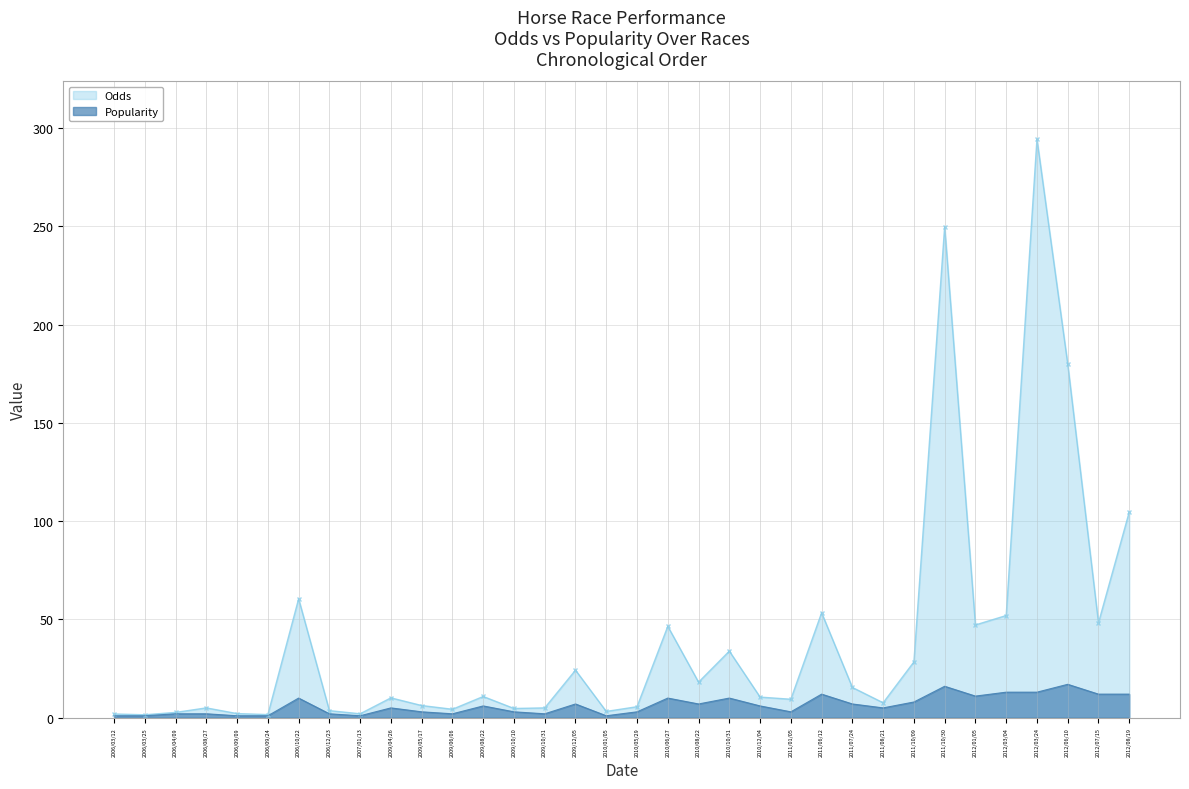

Rank the series by their average value, from lowest to highest.

Popularity, Odds